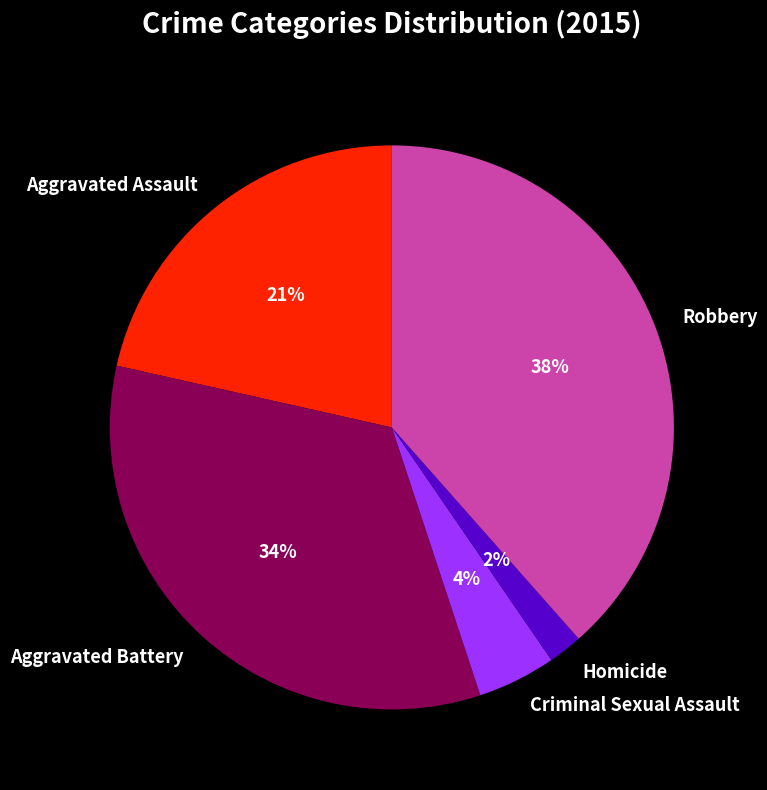

To the nearest percent, what portion does Homicide represent?

2%